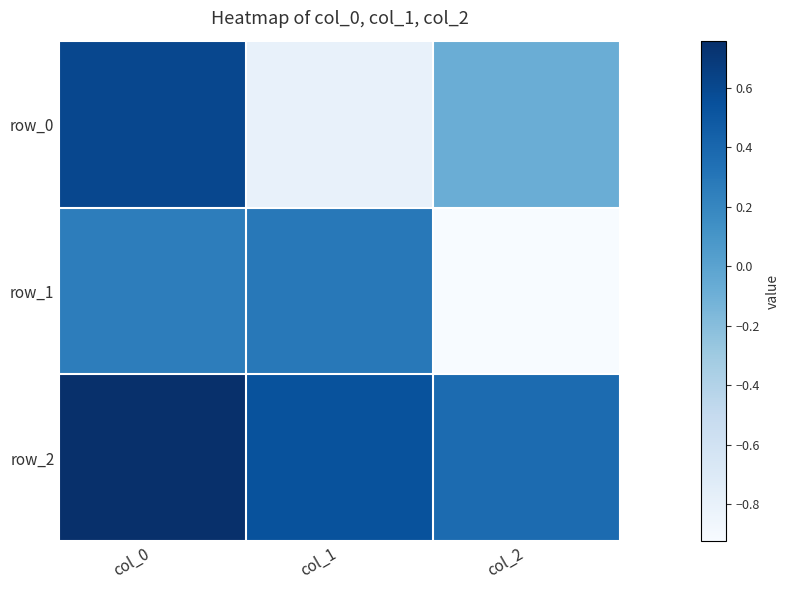

Between col_1 and col_2, which series saw the biggest shift?

row_1